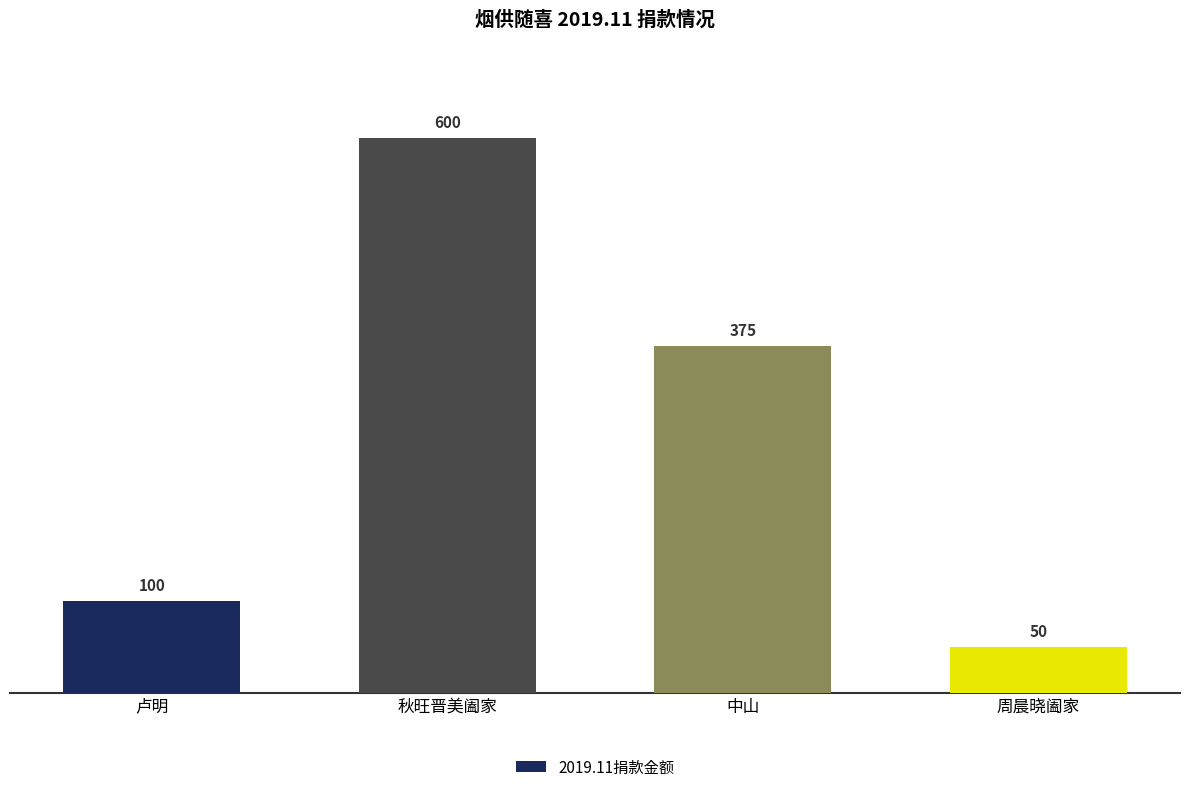

Where is the data nearest to the value 325?

中山